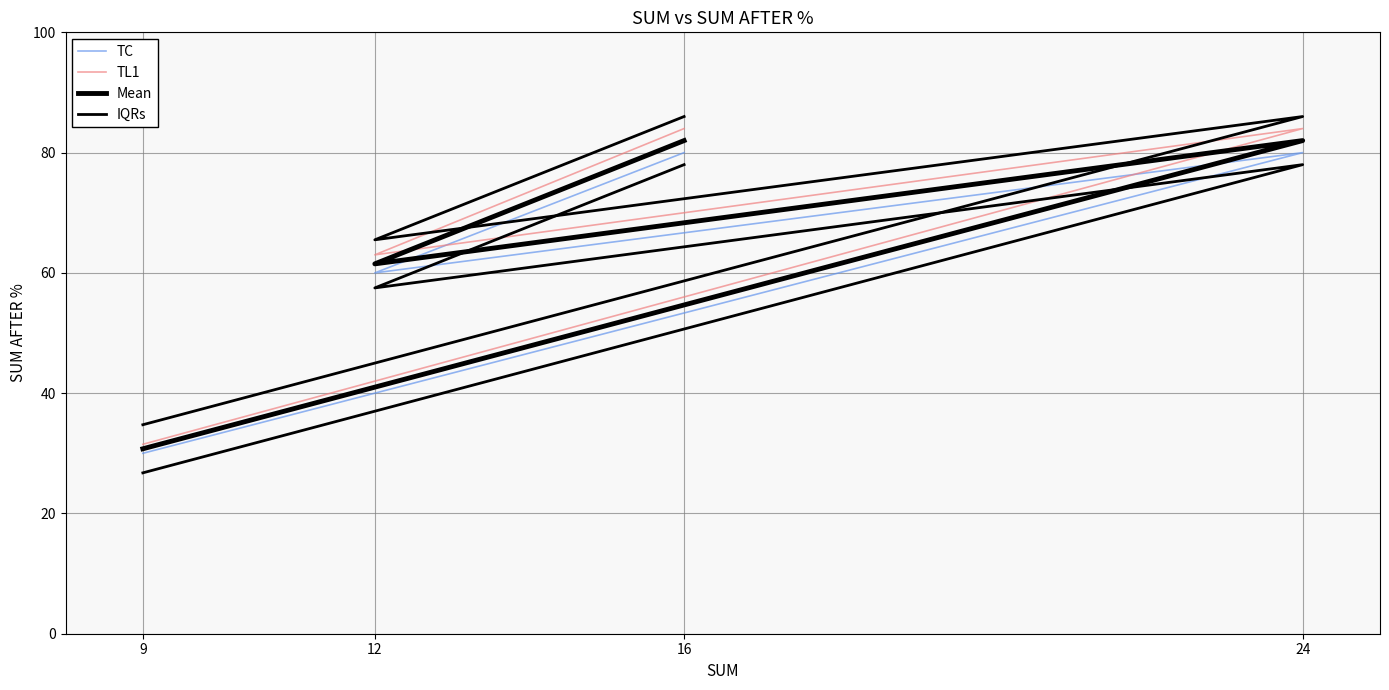

Count the number of categories in the chart.

4